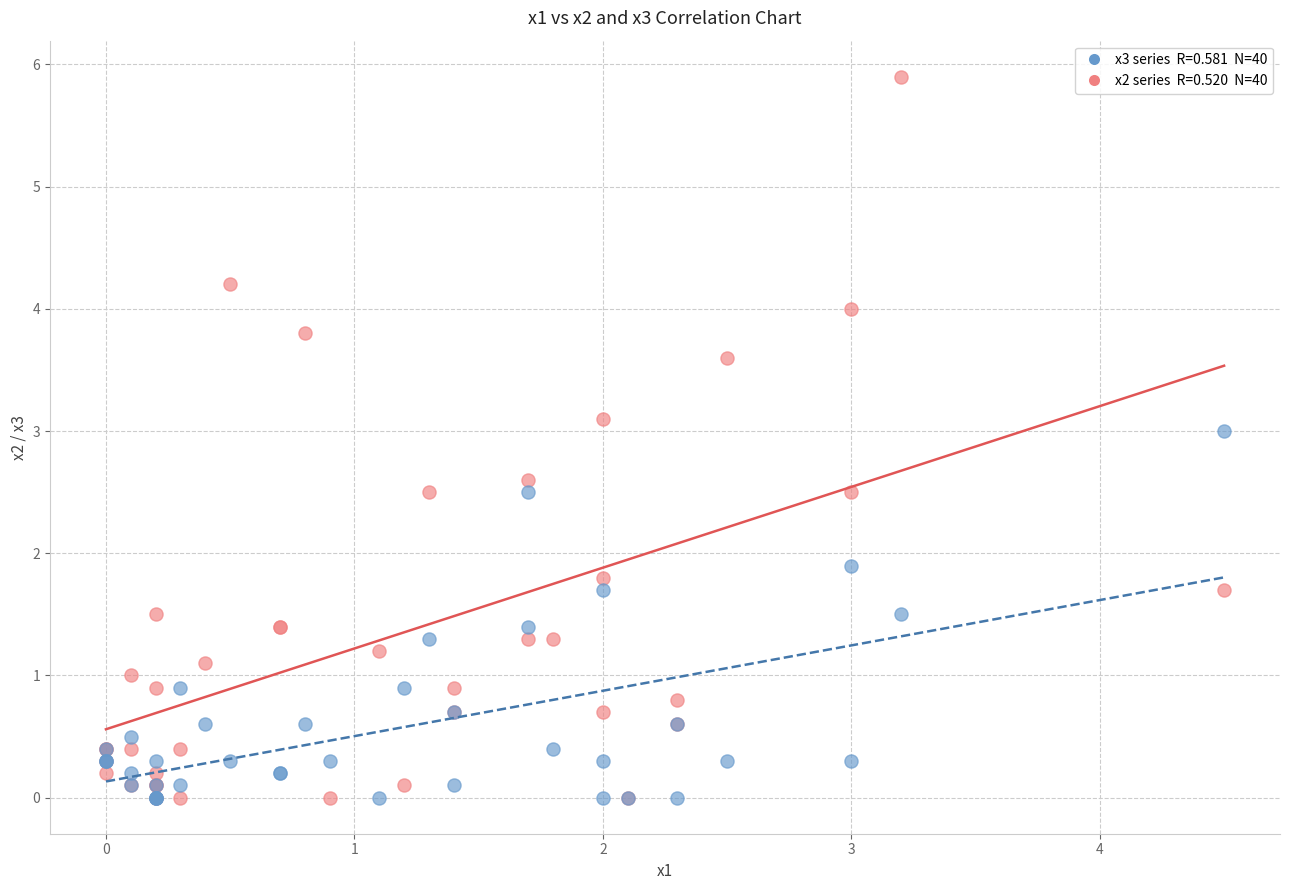

Across all series, what Y value is closest to 2?

1.9